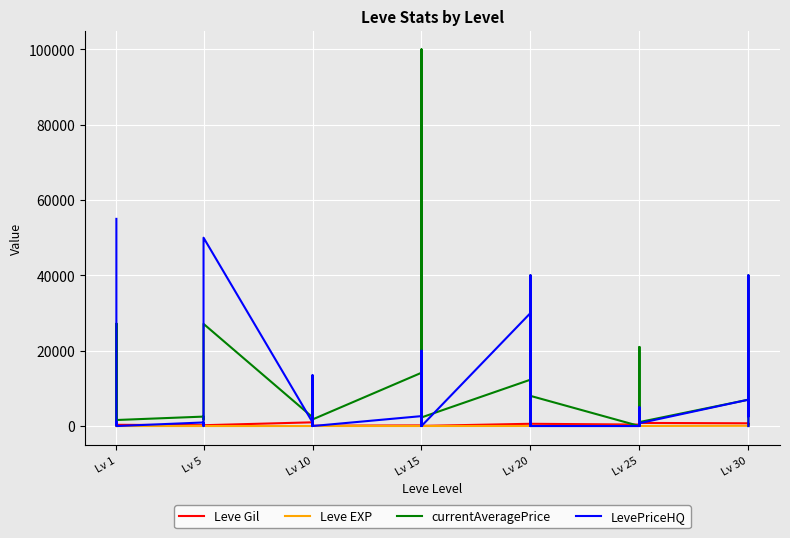

After their last crossing, which series has the higher values: currentAveragePrice or LevePriceHQ?

currentAveragePrice